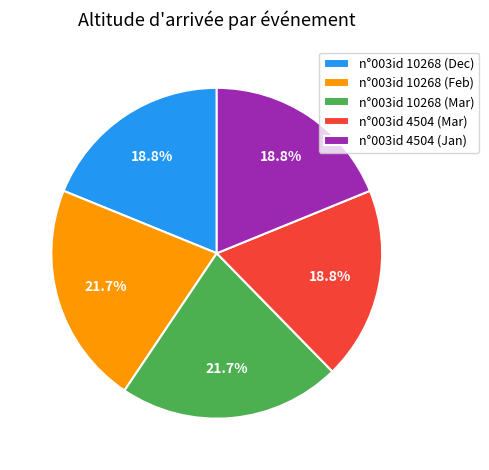

What portion of the pie excludes n°003id 4504 (Jan)?

81.2%